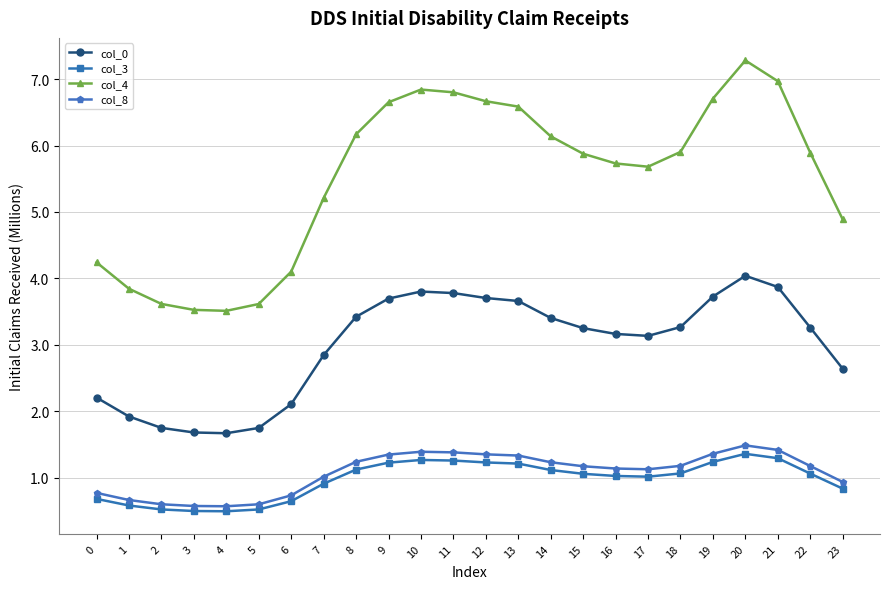

At how many categories does at least one series exceed 6?

10